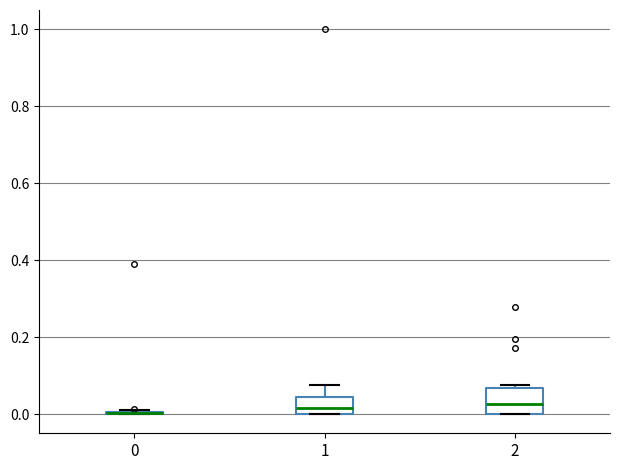

Reading left to right, transcribe this box plot: for each box, give where its median line is, the range the box spans, and where its two whiskers end, as read against the y-axis. The values are not printed on the chart, so give them approximately, as read against the axis.

0: box collapsed to a line at 0.00, whiskers 0.00 to 0.02
1: median 0.02, box 0.00 to 0.04, whiskers 0.00 to 0.08
2: median 0.02, box 0.00 to 0.06, whiskers 0.00 to 0.08